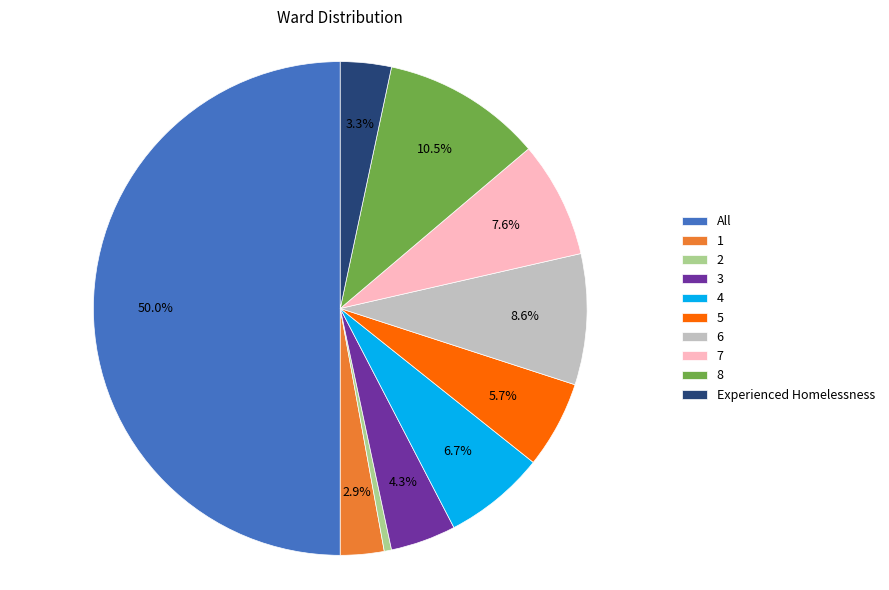

The 5 slice represents 6% of the pie. True or false?

True